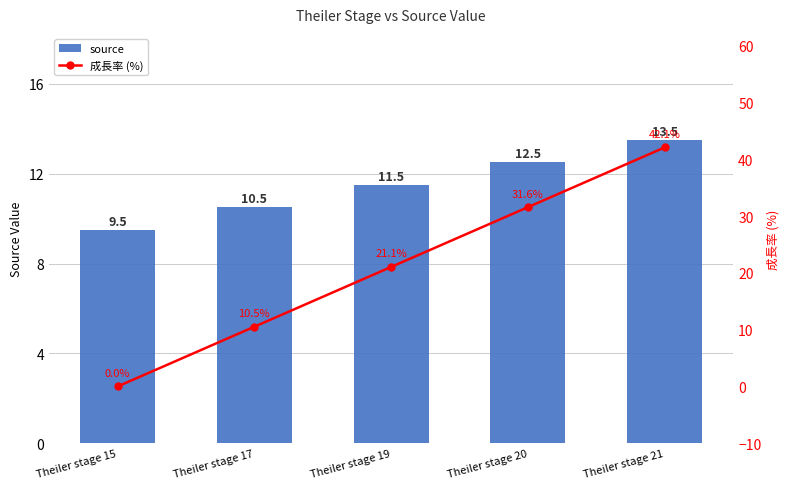

Which series has the largest total across all categories?

成長率 (%)